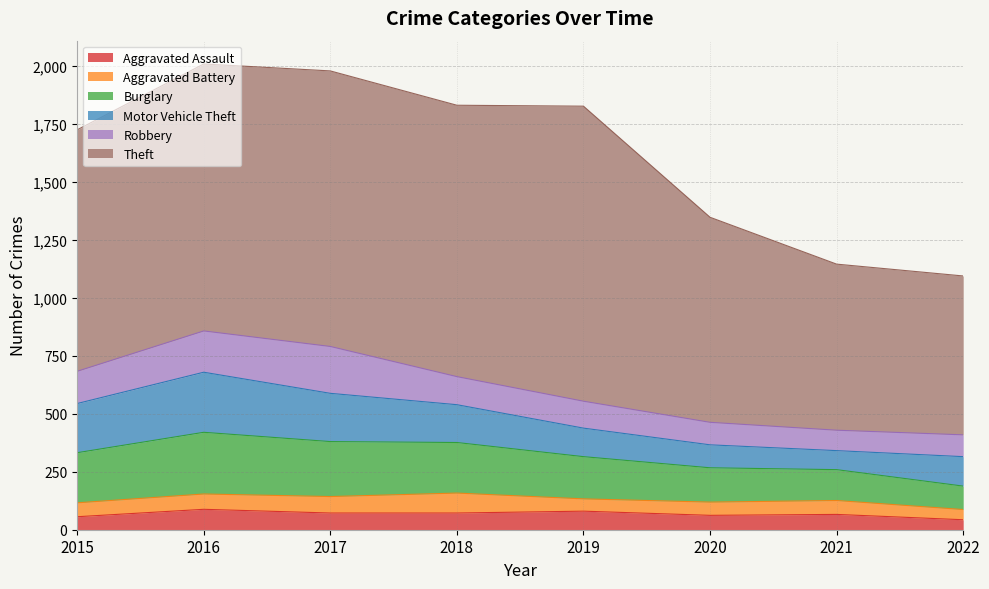

True or false: Theft and Burglary cross at least once.

False